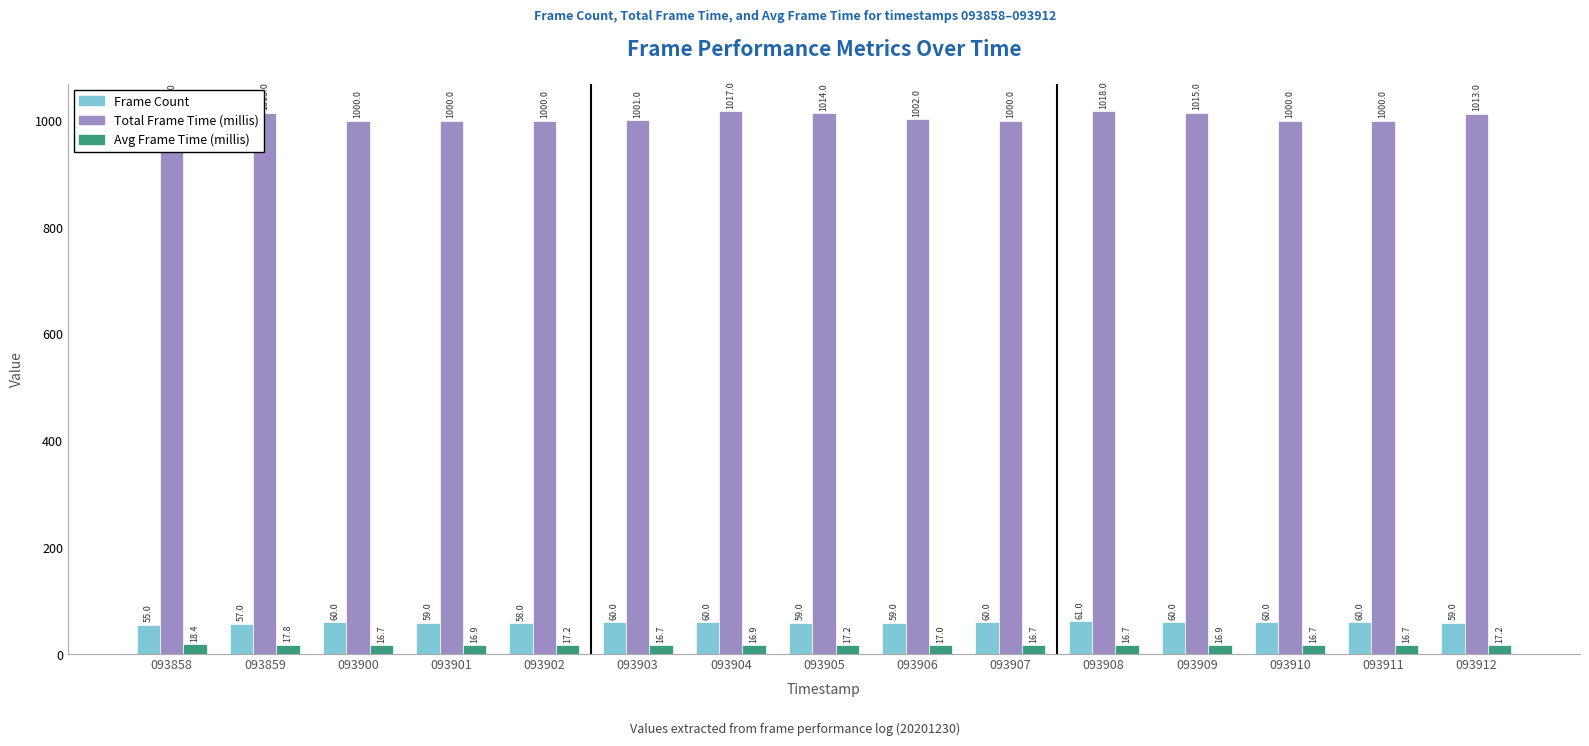

At 093907, list the series in order from smallest to largest.

Avg Frame Time (millis), Frame Count, Total Frame Time (millis)